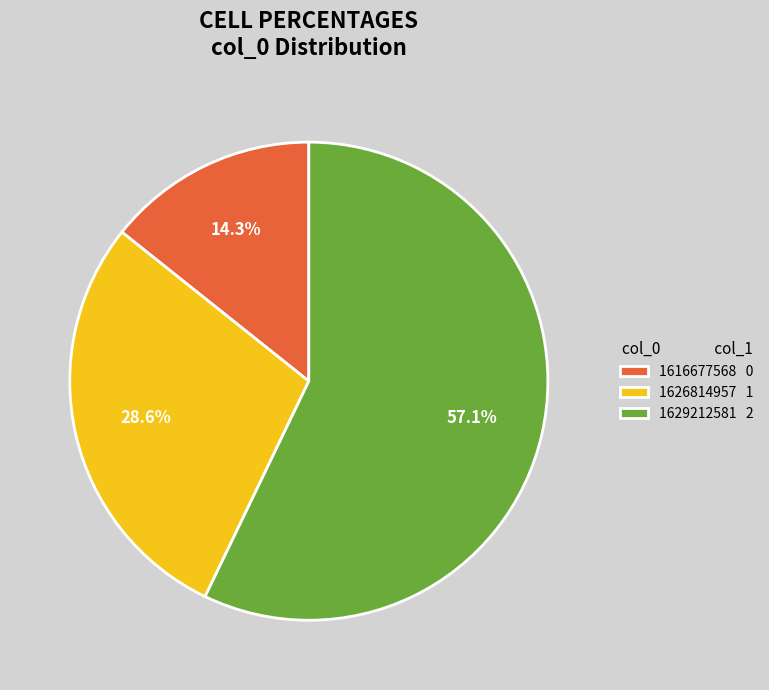

To the nearest percent, what is the combined percentage of 1629212581 and 1616677568?

71%